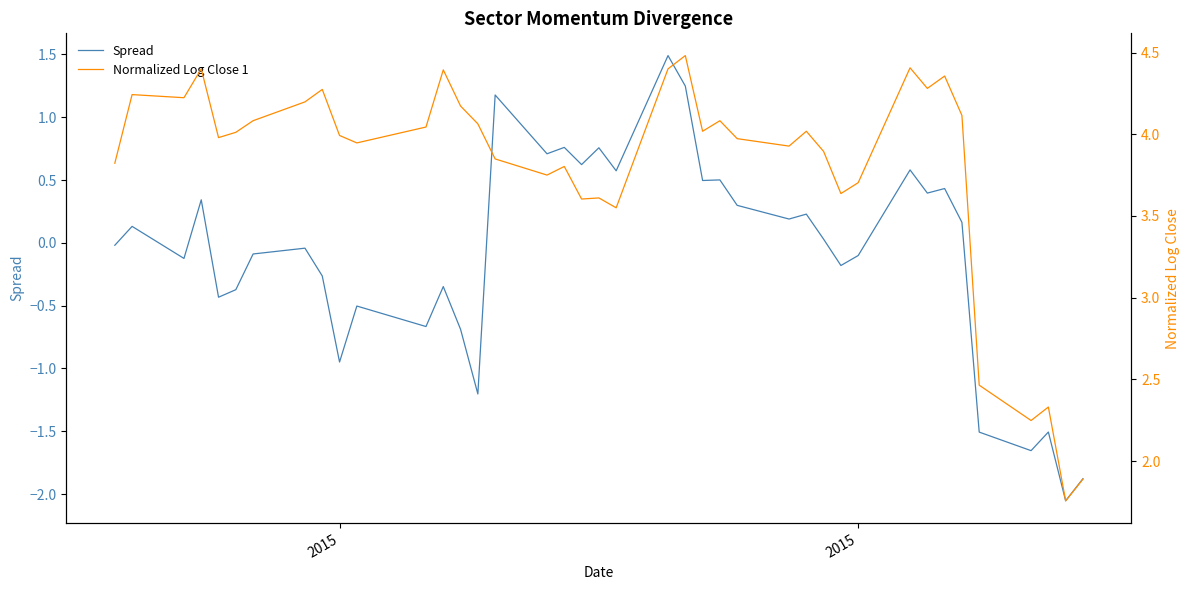

Count the number of data series in this chart.

2